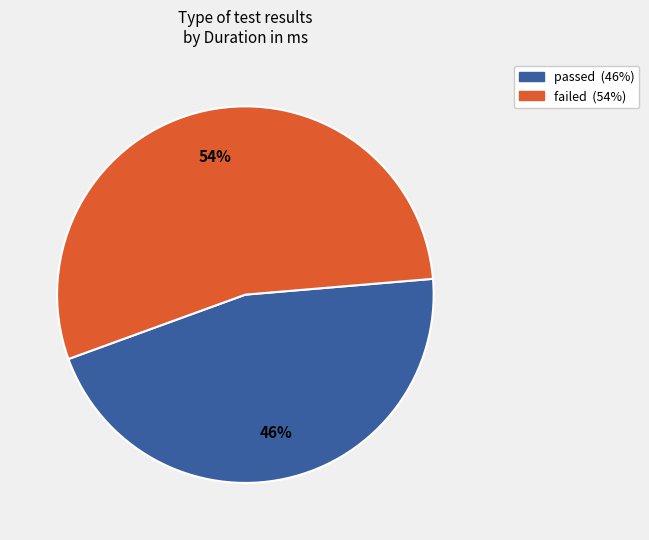

Which slice represents more than half of the pie?

failed